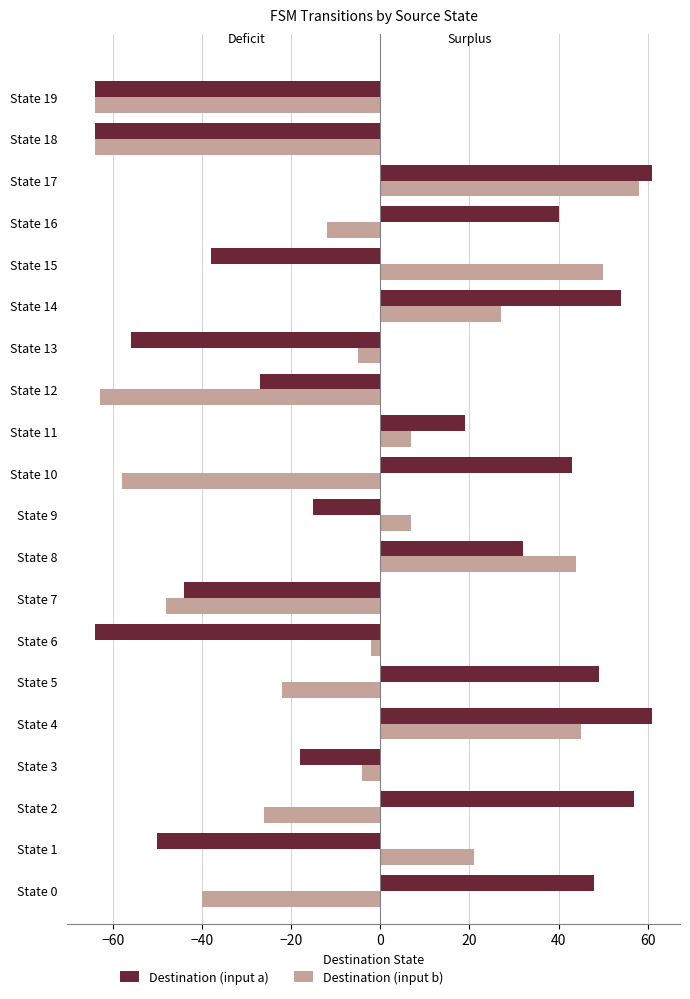

Is it true that Destination (input b) equals -85 at State 7?

False